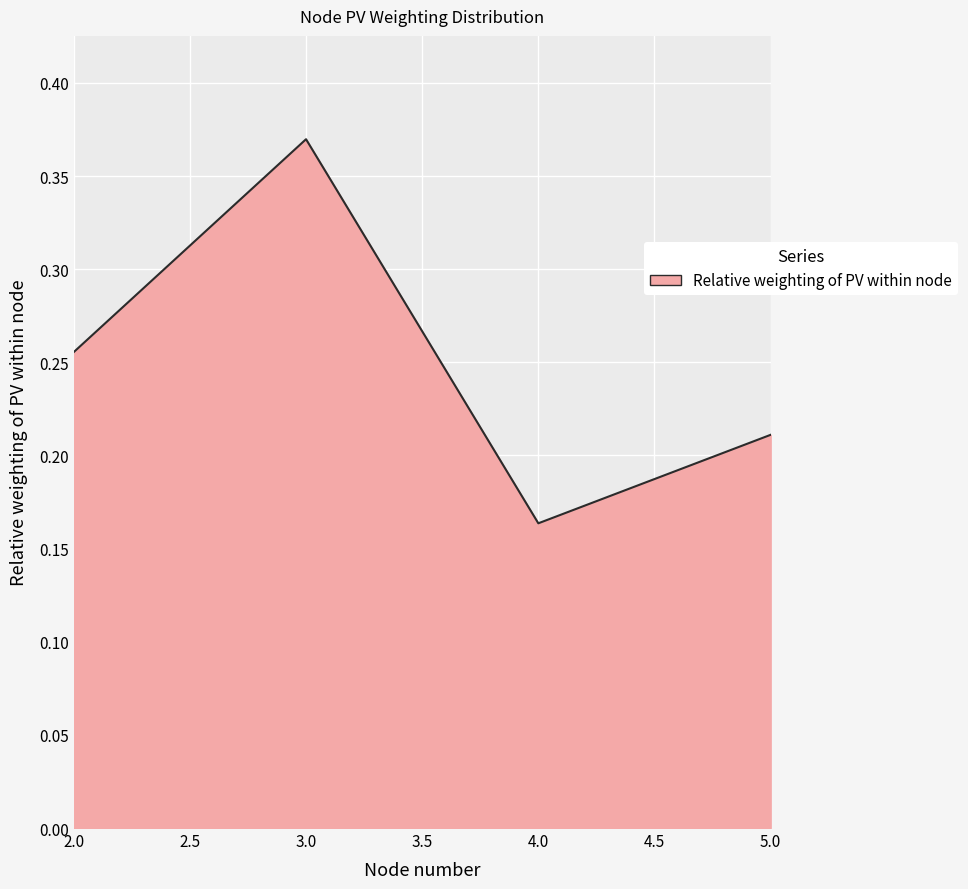

What is the sum of the values at 3.0 and 5.0?

0.6